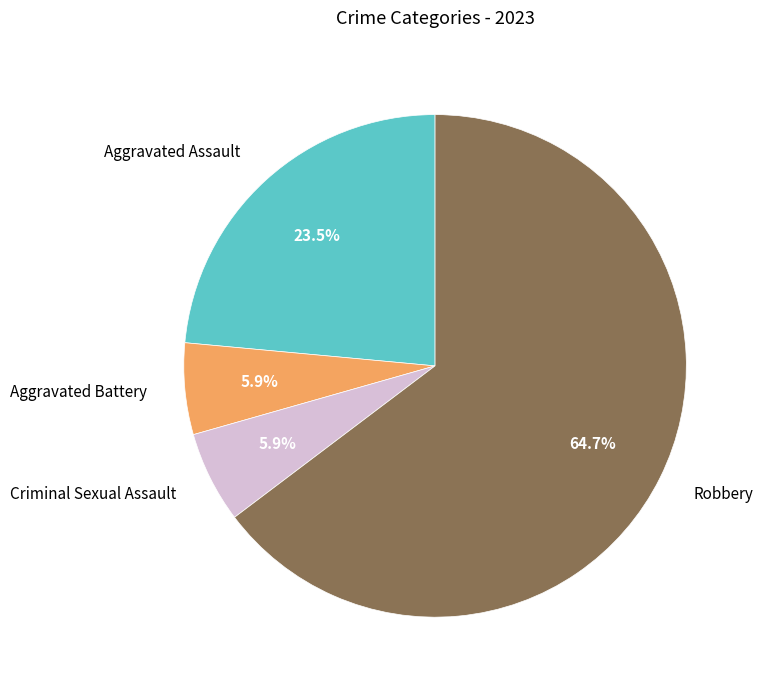

Which has a higher value, Criminal Sexual Assault or Aggravated Assault?

Aggravated Assault